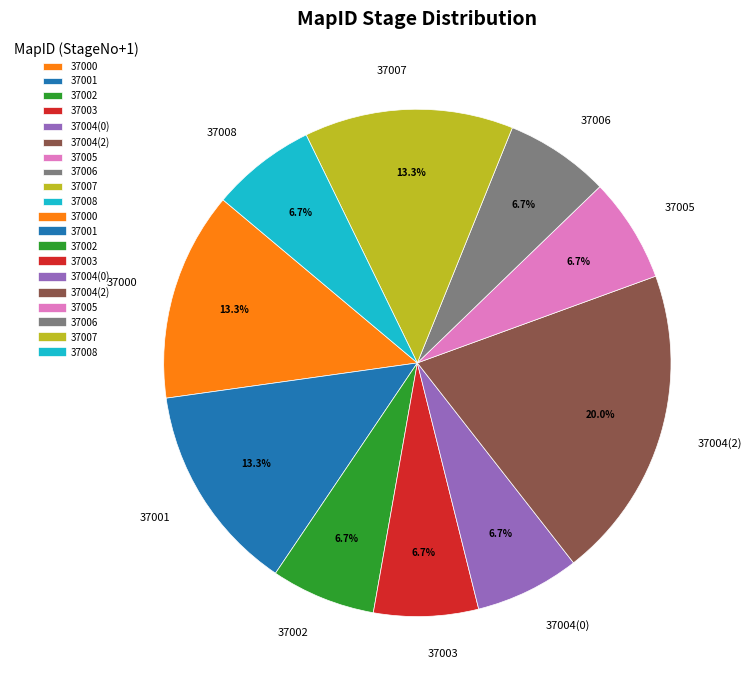

What is the largest slice in the pie chart?

37004(2)